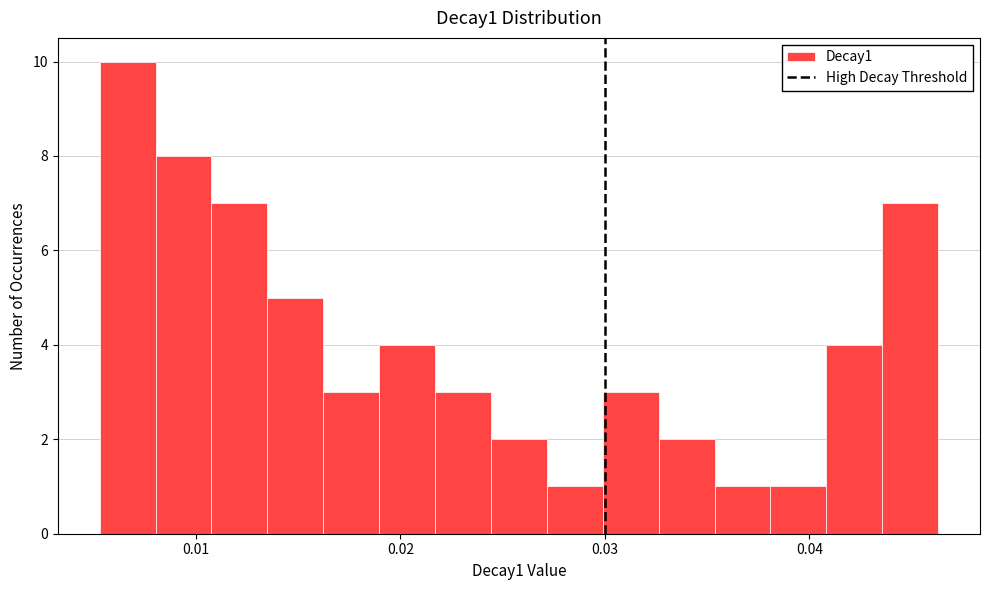

Around what value on the x-axis is the tallest bar? Give the approximate position of its centre, as read against the axis.

0.007